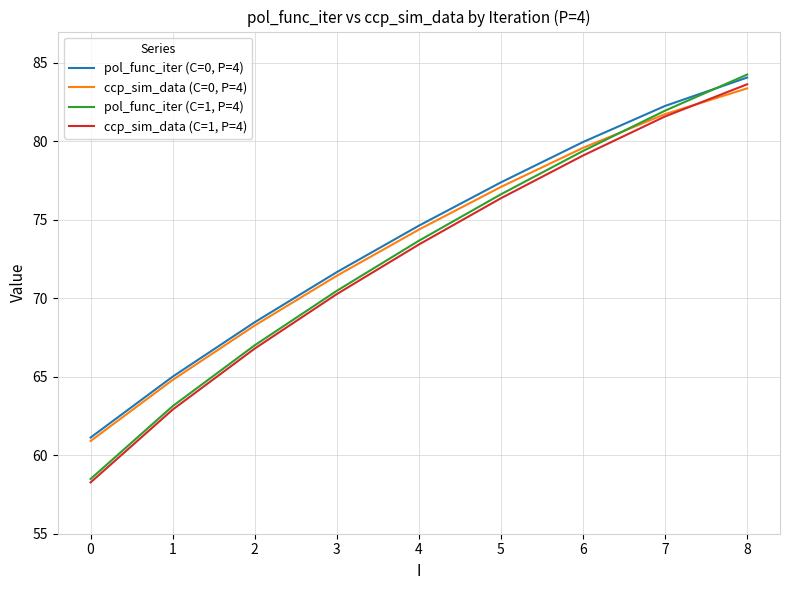

Rank the series at 1 from lowest to highest value.

ccp_sim_data (C=1, P=4), pol_func_iter (C=1, P=4), ccp_sim_data (C=0, P=4), pol_func_iter (C=0, P=4)